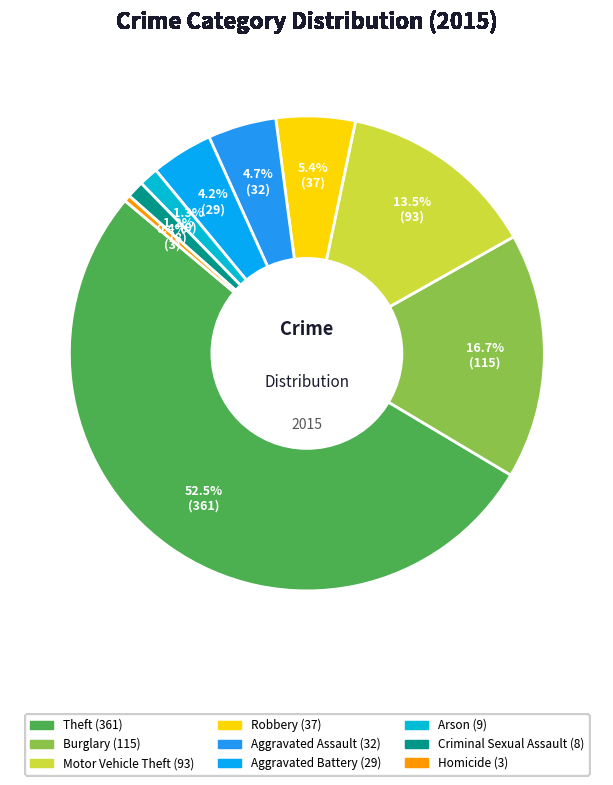

Count the number of slices in the pie.

9